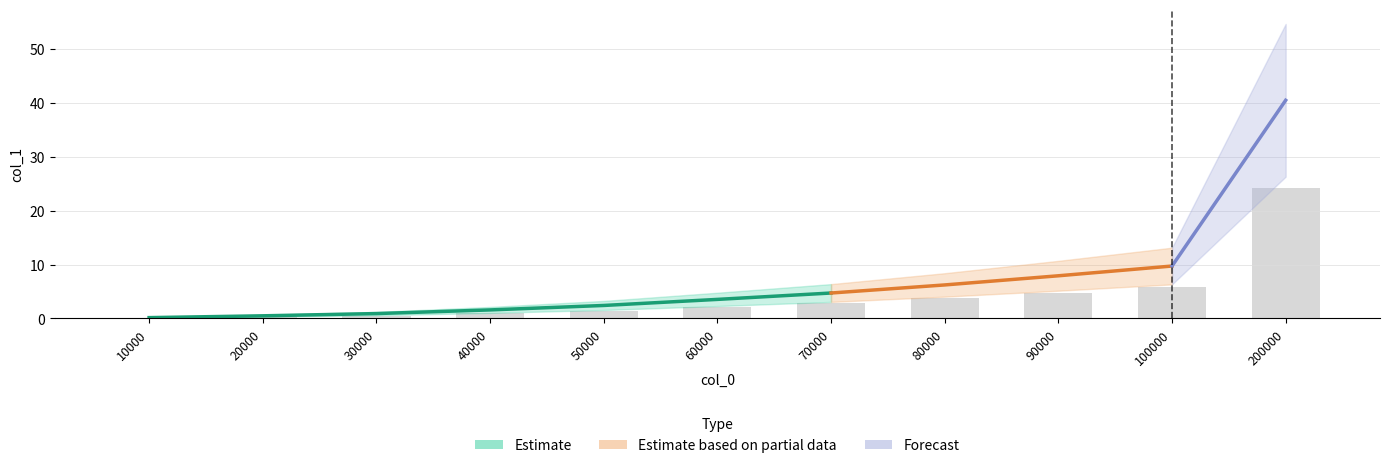

What is the sum of the values at 90000 and 30000?

5.3